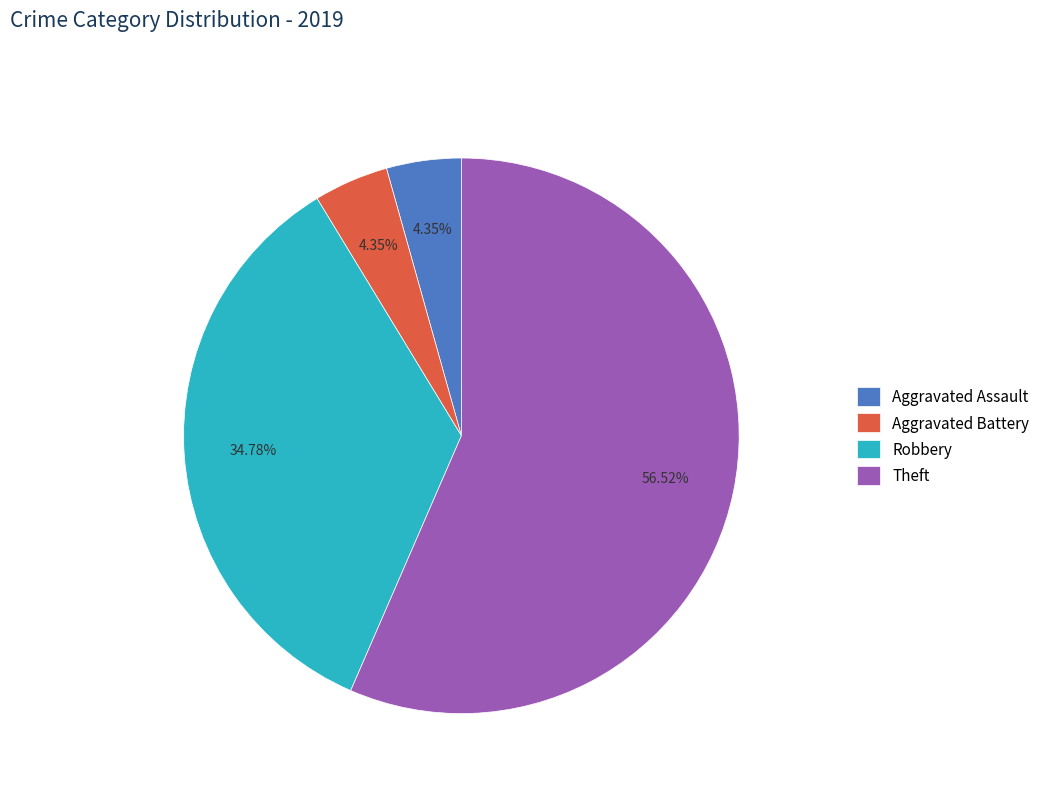

Which slice represents more than half of the pie?

Theft